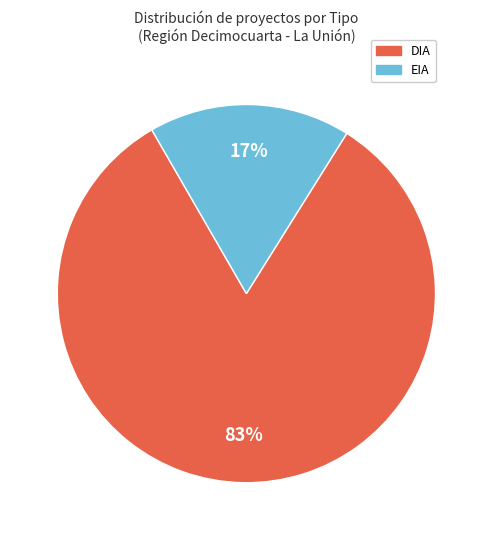

To the nearest percent, what is the difference between the largest and smallest slice percentages?

66%